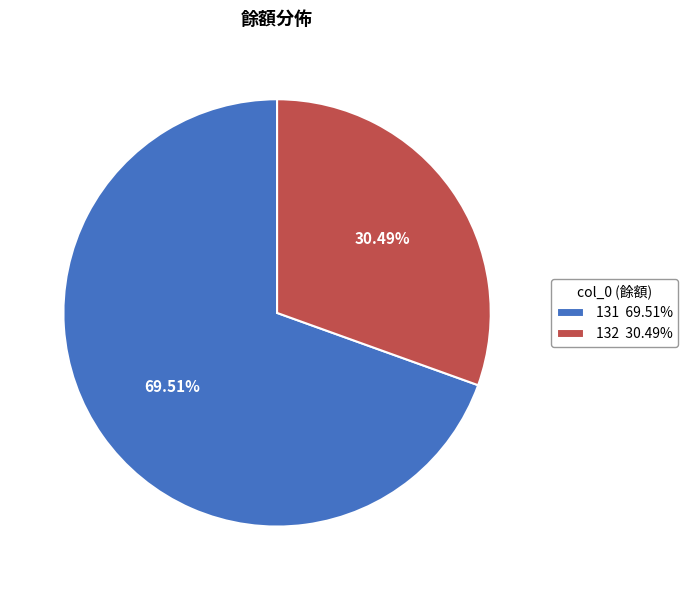

Rank the categories by value from highest to lowest.

131, 132